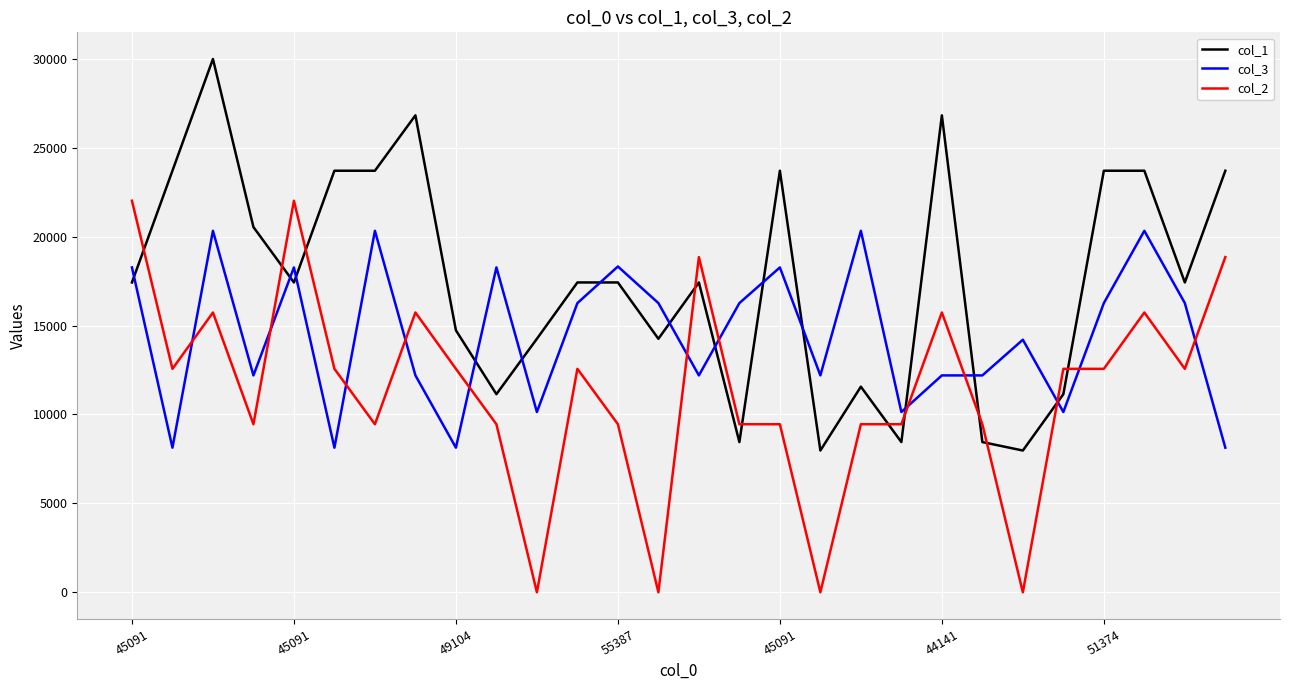

What is the greatest value displayed?

29990